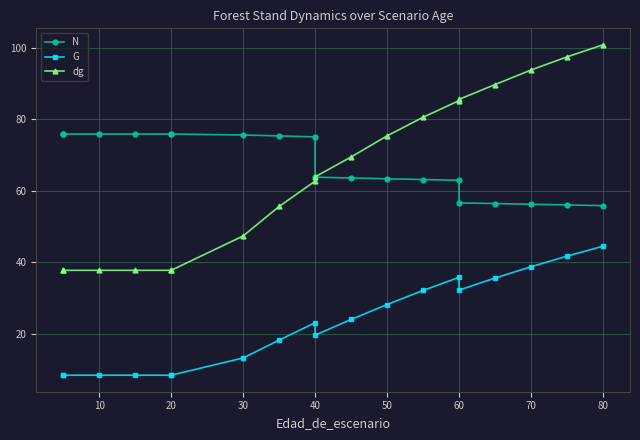

Which series has the largest total across all categories?

N